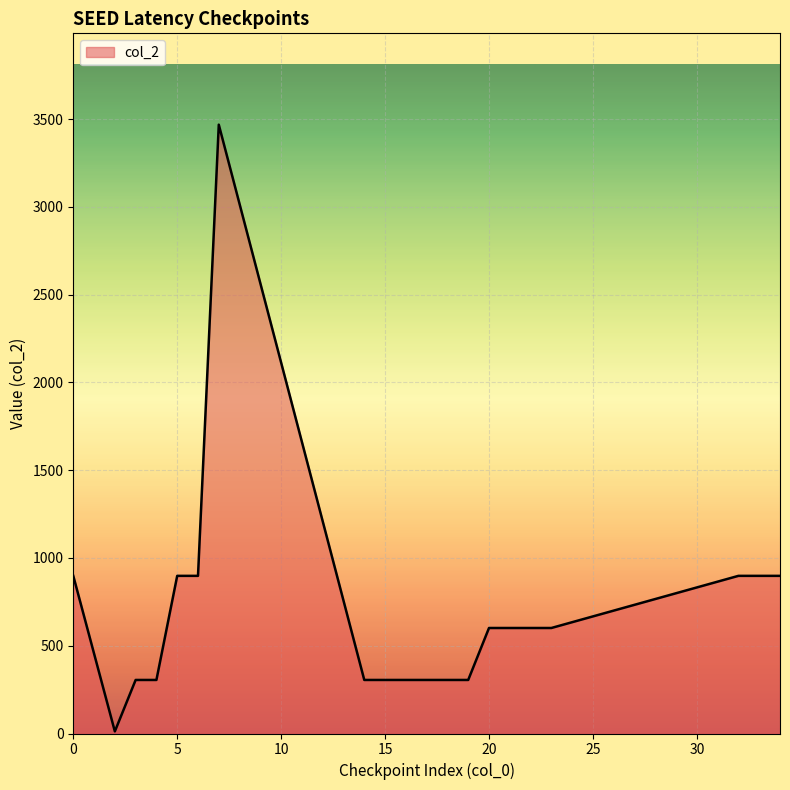

What is the difference between the maximum and minimum values?

3456